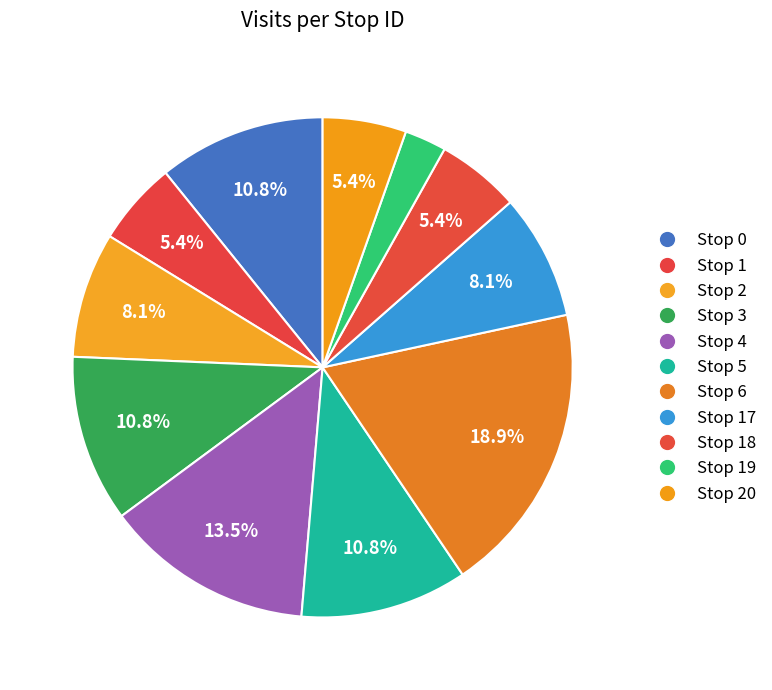

How many segments does this pie chart have?

11